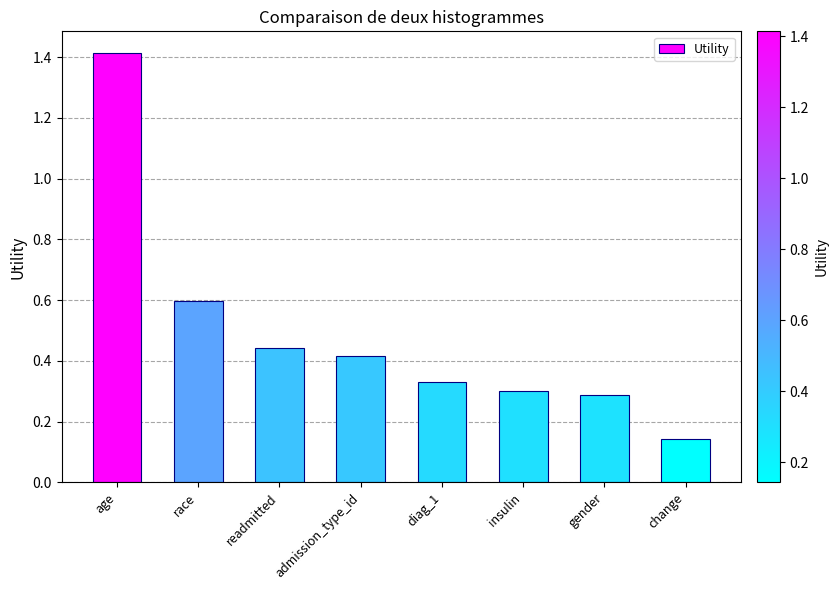

What is the label of the 5th bar from the left?

diag_1